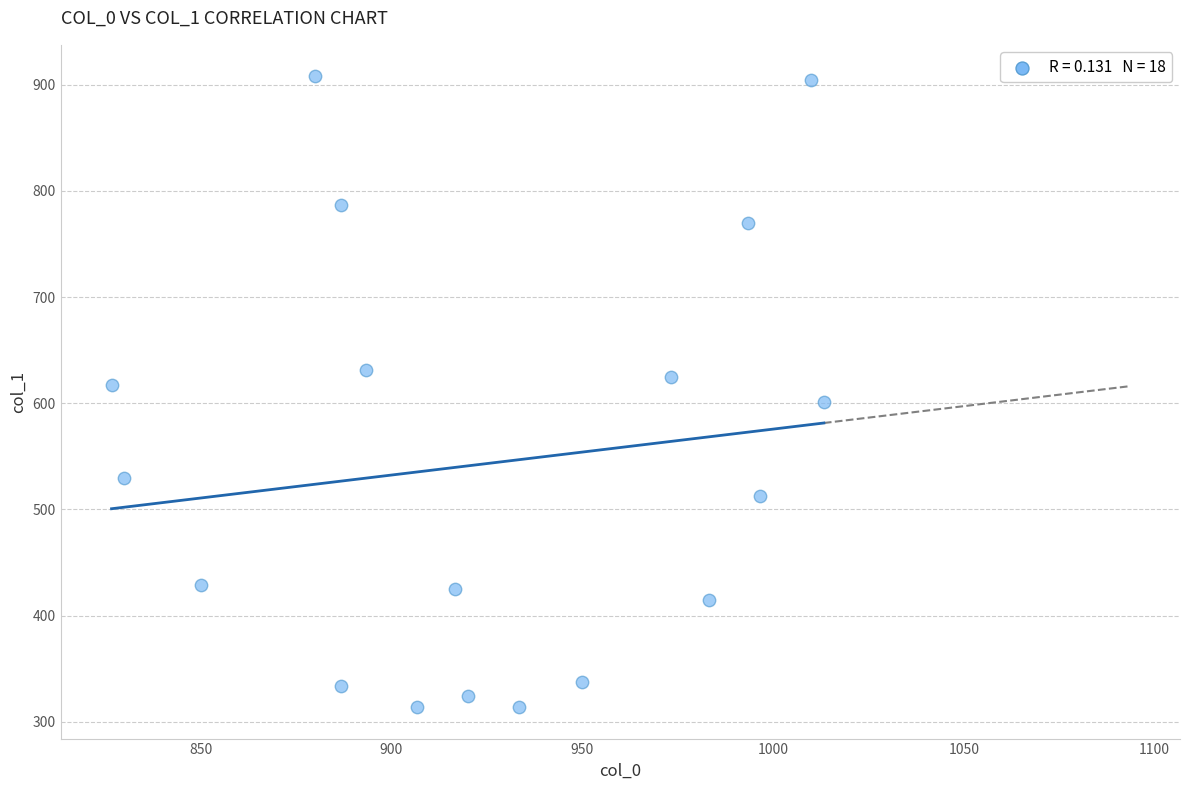

What is the range of X values (max minus min)?

186.7